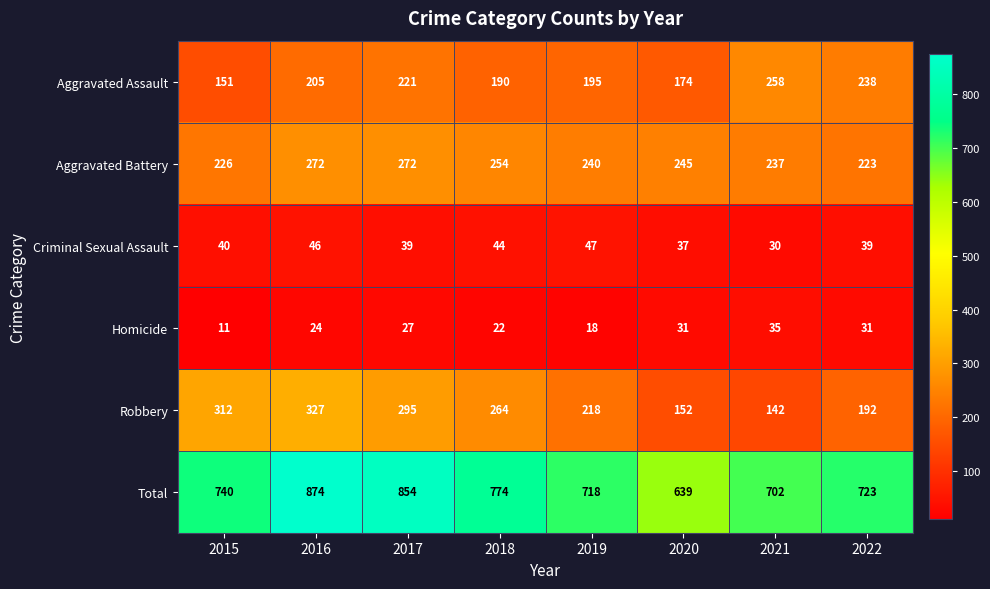

At 2022, list the series in order from smallest to largest.

Homicide, Criminal Sexual Assault, Robbery, Aggravated Battery, Aggravated Assault, Total